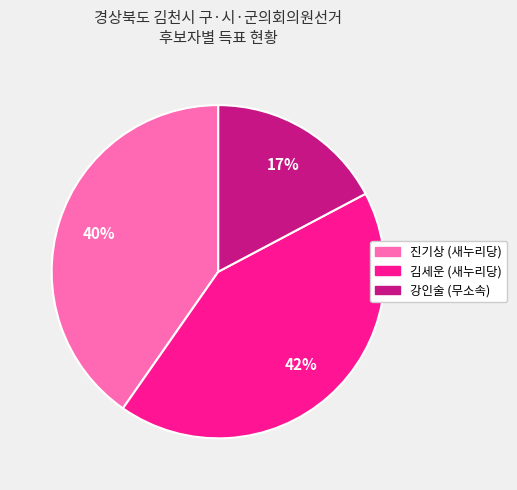

Do 김세운 (새누리당) and 강인술 (무소속) together represent more than half of the pie?

Yes